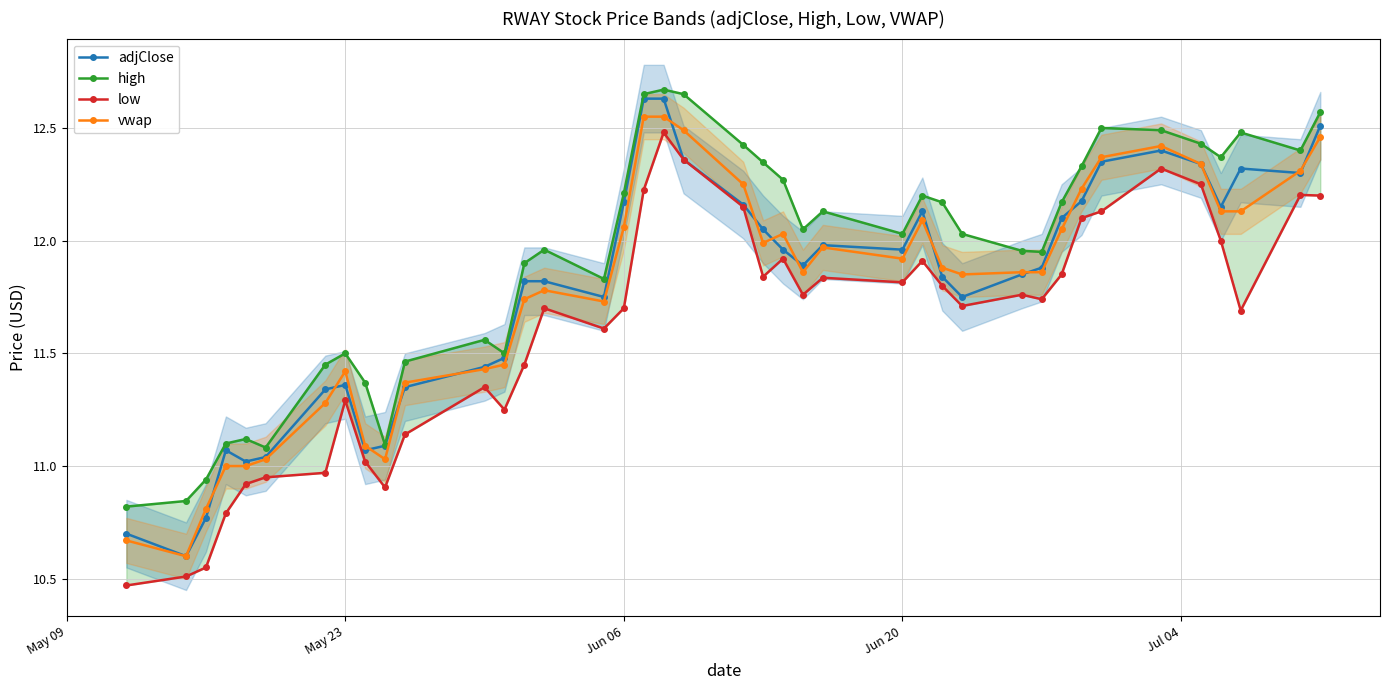

In high, how many points are higher than both neighbors (excluding endpoints)?

9